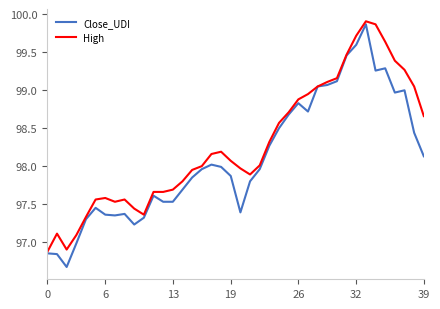

Which series has the largest total across all categories?

High